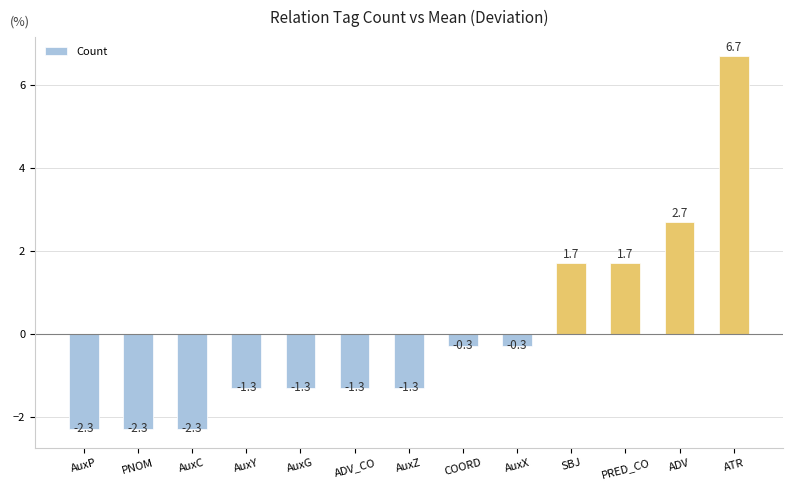

Where does the data first go above -1?

COORD